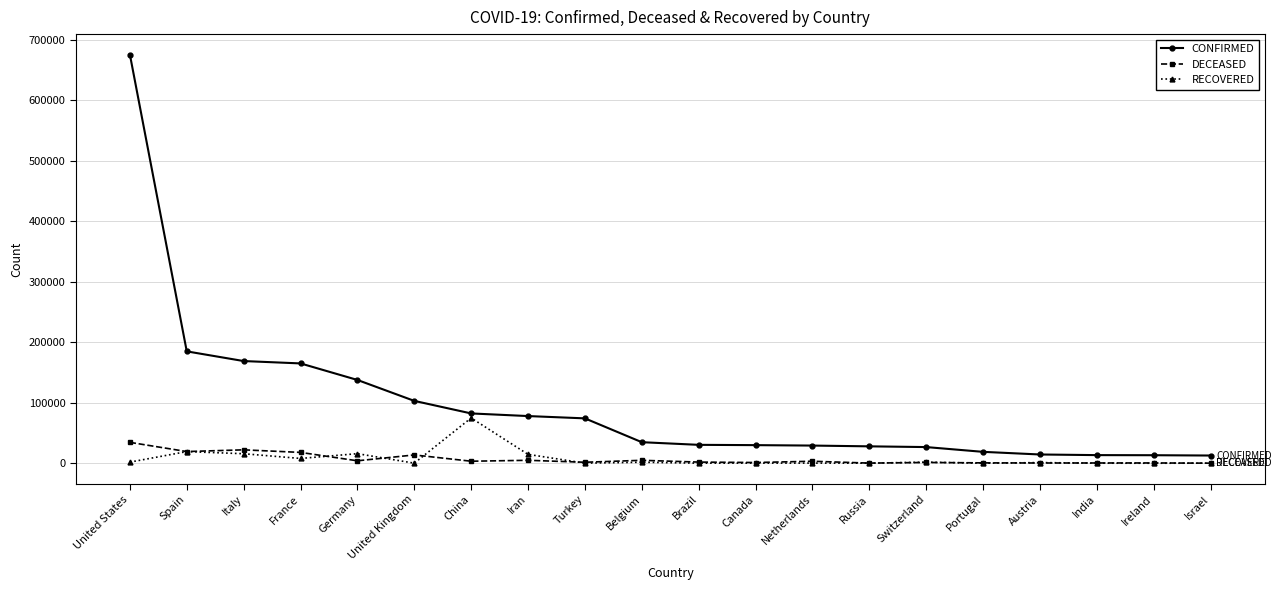

What is the sum of the CONFIRMED values at Canada and France?

194956